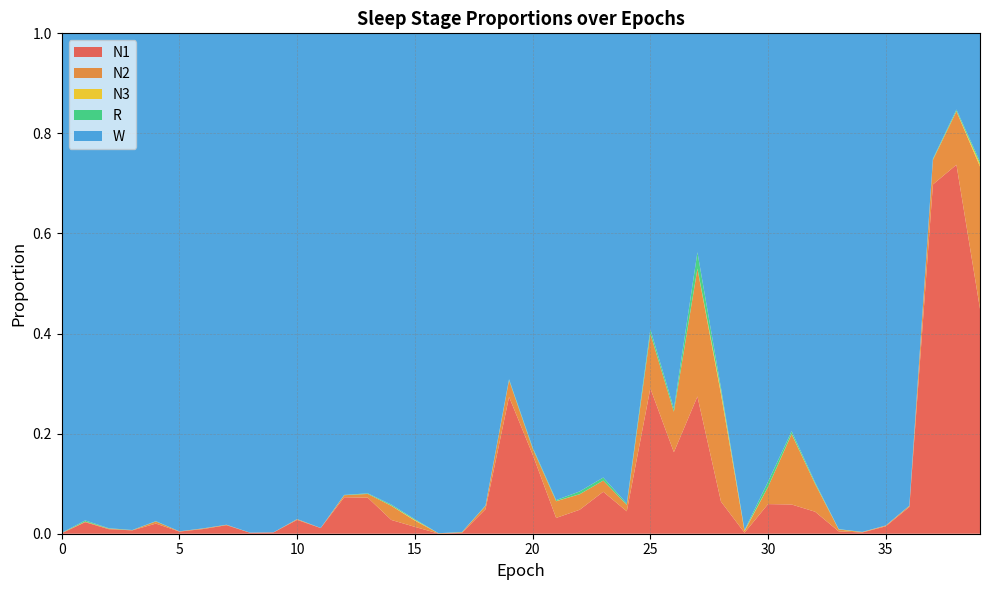

Reading left to right, transcribe all the data shown in this chart.

N1: 0=0.0	1=0.0	2=0.0	3=0.0	4=0.0	5=0.0	6=0.0	7=0.0	8=0.0	9=0.0	10=0.0	11=0.0	12=0.1	13=0.1	14=0.0	15=0.0	16=0.0	17=0.0	18=0.0	19=0.3	20=0.2	21=0.0	22=0.0	23=0.1	24=0.0	25=0.3	26=0.2	27=0.3	28=0.1	29=0.0	30=0.1	31=0.1	32=0.0	33=0.0	34=0.0	35=0.0	36=0.1	37=0.7	38=0.7	39=0.4
N2: 0=0.0	1=0.0	2=0.0	3=0.0	4=0.0	5=0.0	6=0.0	7=0.0	8=0.0	9=0.0	10=0.0	11=0.0	12=0.0	13=0.0	14=0.0	15=0.0	16=0.0	17=0.0	18=0.0	19=0.0	20=0.0	21=0.0	22=0.0	23=0.0	24=0.0	25=0.1	26=0.1	27=0.3	28=0.2	29=0.0	30=0.0	31=0.1	32=0.1	33=0.0	34=0.0	35=0.0	36=0.0	37=0.0	38=0.1	39=0.3
N3: 0=0.0	1=0.0	2=0.0	3=0.0	4=0.0	5=0.0	6=0.0	7=0.0	8=0.0	9=0.0	10=0.0	11=0.0	12=0.0	13=0.0	14=0.0	15=0.0	16=0.0	17=0.0	18=0.0	19=0.0	20=0.0	21=0.0	22=0.0	23=0.0	24=0.0	25=0.0	26=0.0	27=0.0	28=0.0	29=0.0	30=0.0	31=0.0	32=0.0	33=0.0	34=0.0	35=0.0	36=0.0	37=0.0	38=0.0	39=0.0
R: 0=0.0	1=0.0	2=0.0	3=0.0	4=0.0	5=0.0	6=0.0	7=0.0	8=0.0	9=0.0	10=0.0	11=0.0	12=0.0	13=0.0	14=0.0	15=0.0	16=0.0	17=0.0	18=0.0	19=0.0	20=0.0	21=0.0	22=0.0	23=0.0	24=0.0	25=0.0	26=0.0	27=0.0	28=0.0	29=0.0	30=0.0	31=0.0	32=0.0	33=0.0	34=0.0	35=0.0	36=0.0	37=0.0	38=0.0	39=0.0
W: 0=1.0	1=1.0	2=1.0	3=1.0	4=1.0	5=1.0	6=1.0	7=1.0	8=1.0	9=1.0	10=1.0	11=1.0	12=0.9	13=0.9	14=0.9	15=1.0	16=1.0	17=1.0	18=0.9	19=0.7	20=0.8	21=0.9	22=0.9	23=0.9	24=0.9	25=0.6	26=0.7	27=0.4	28=0.7	29=1.0	30=0.9	31=0.8	32=0.9	33=1.0	34=1.0	35=1.0	36=0.9	37=0.3	38=0.2	39=0.3